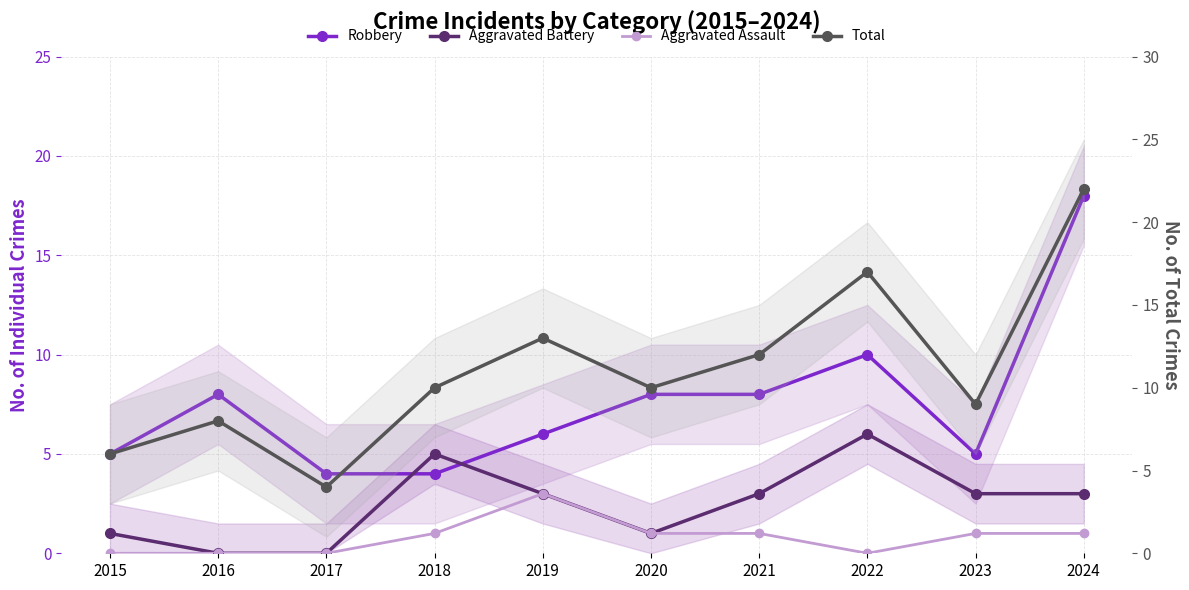

Reading left to right, what are all the values shown in this chart?

Robbery: 2015=5	2016=8	2017=4	2018=4	2019=6	2020=8	2021=8	2022=10	2023=5	2024=18
Aggravated Battery: 2015=1	2016=0	2017=0	2018=5	2019=3	2020=1	2021=3	2022=6	2023=3	2024=3
Aggravated Assault: 2015=0	2016=0	2017=0	2018=1	2019=3	2020=1	2021=1	2022=0	2023=1	2024=1
Total: 2015=6	2016=8	2017=4	2018=10	2019=13	2020=10	2021=12	2022=17	2023=9	2024=22